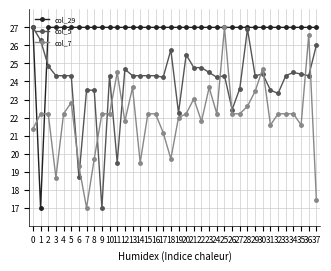

Rank the series by their average value, from lowest to highest.

col_7, col_5, col_29